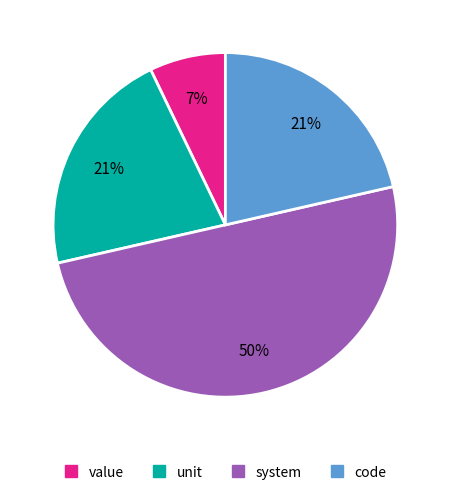

What is the smallest slice in the pie chart?

value